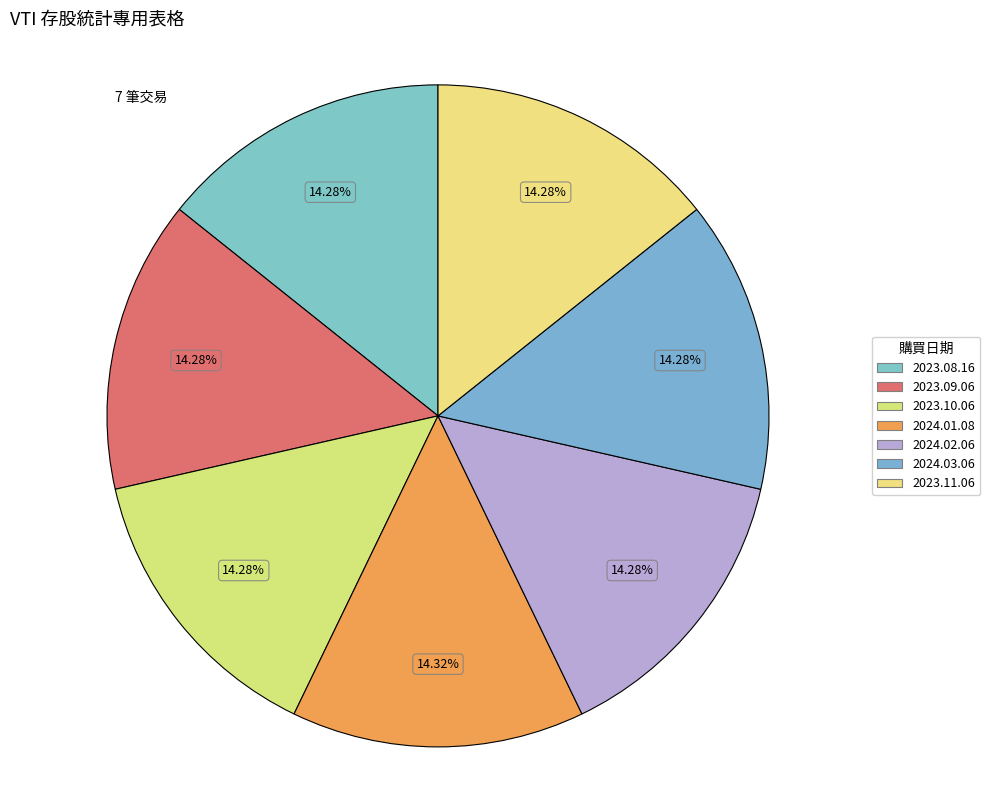

What is the change in value from 2024.01.08 to 2024.02.06?

-3